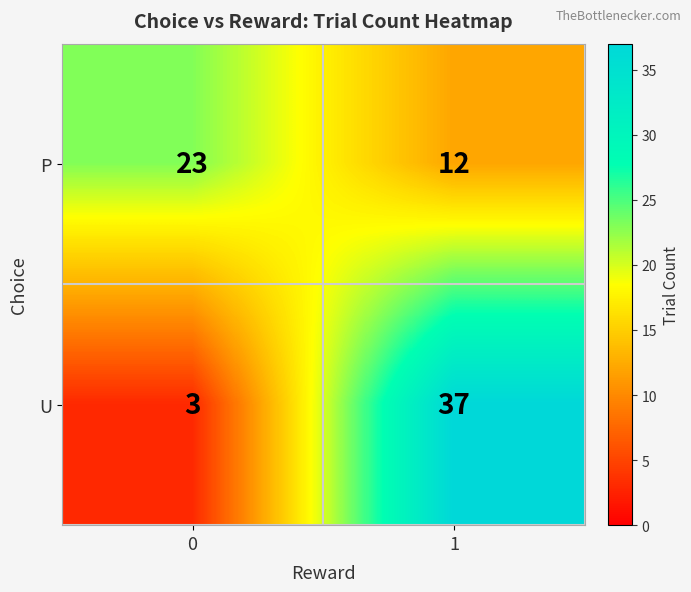

What is the difference between the maximum and minimum values in the P series?

11